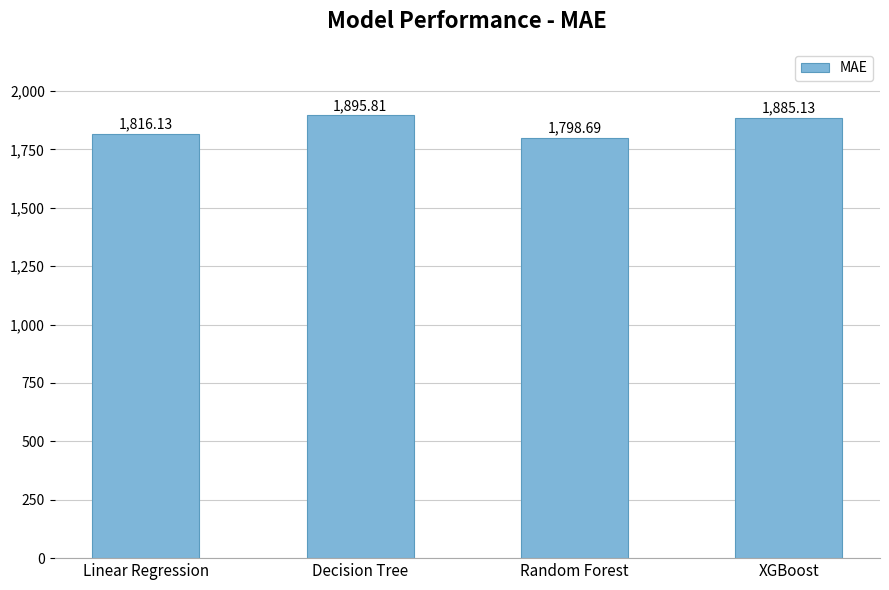

The value at Random Forest is 1798.7. True or false?

True